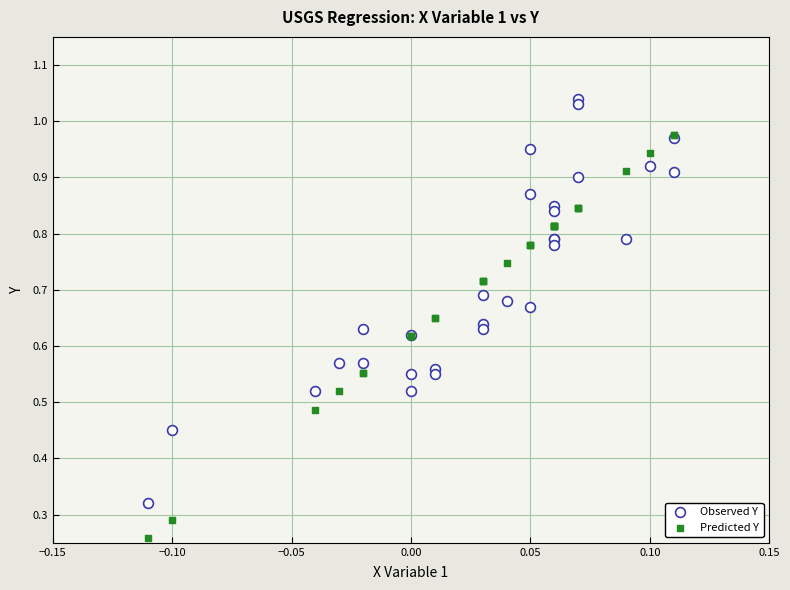

Which series contains the lowest Y value?

Predicted Y